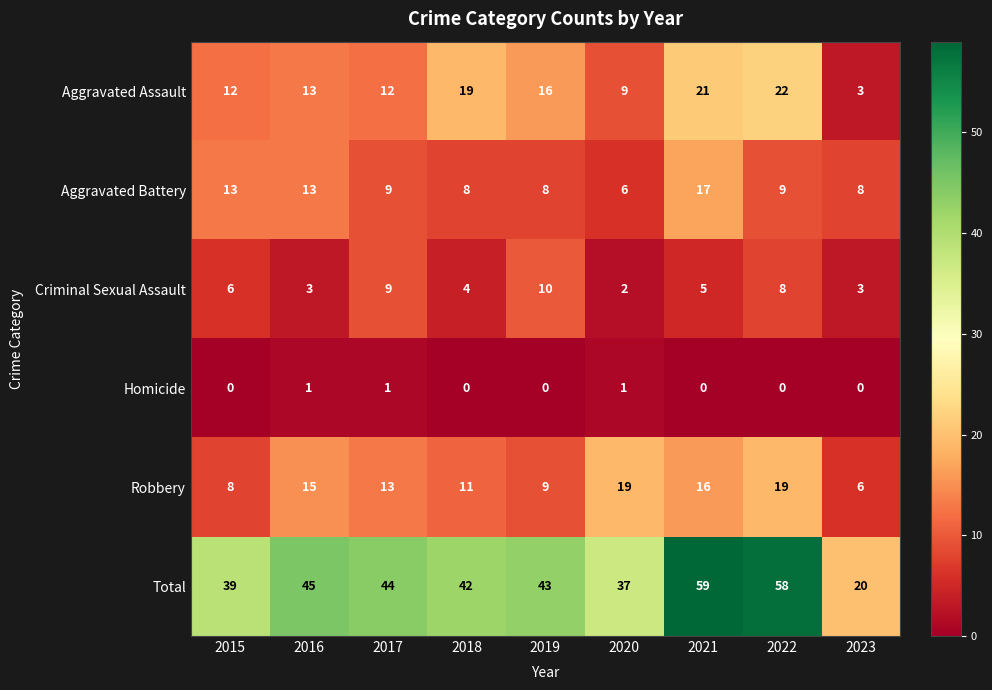

Where is Total nearest to the value 39?

2015